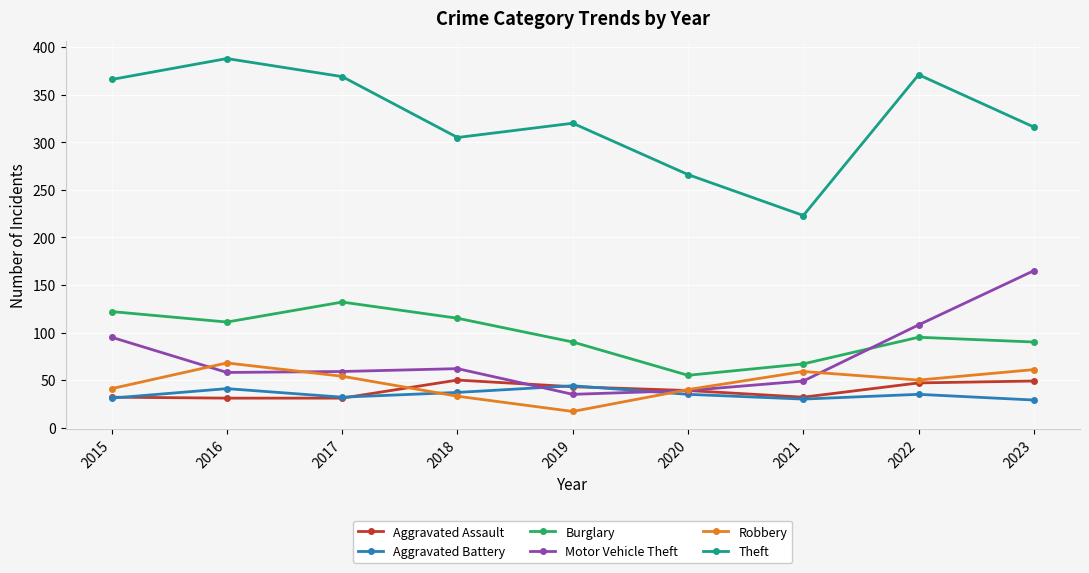

Which label corresponds to the largest value in the chart?

2016